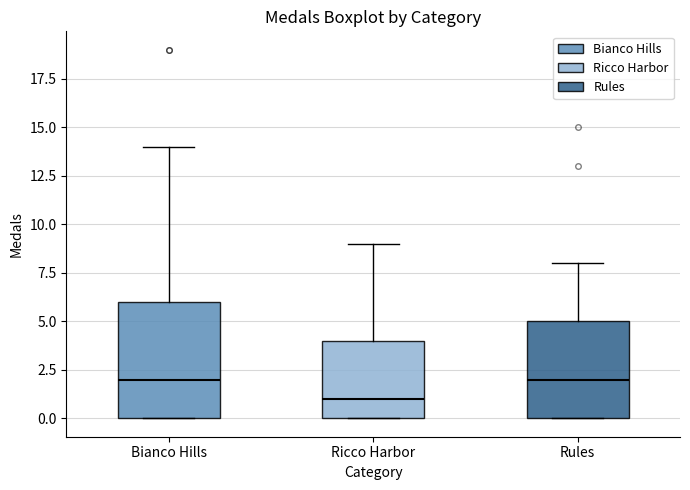

Which box is the tallest, from its lower edge to its upper edge?

Bianco Hills